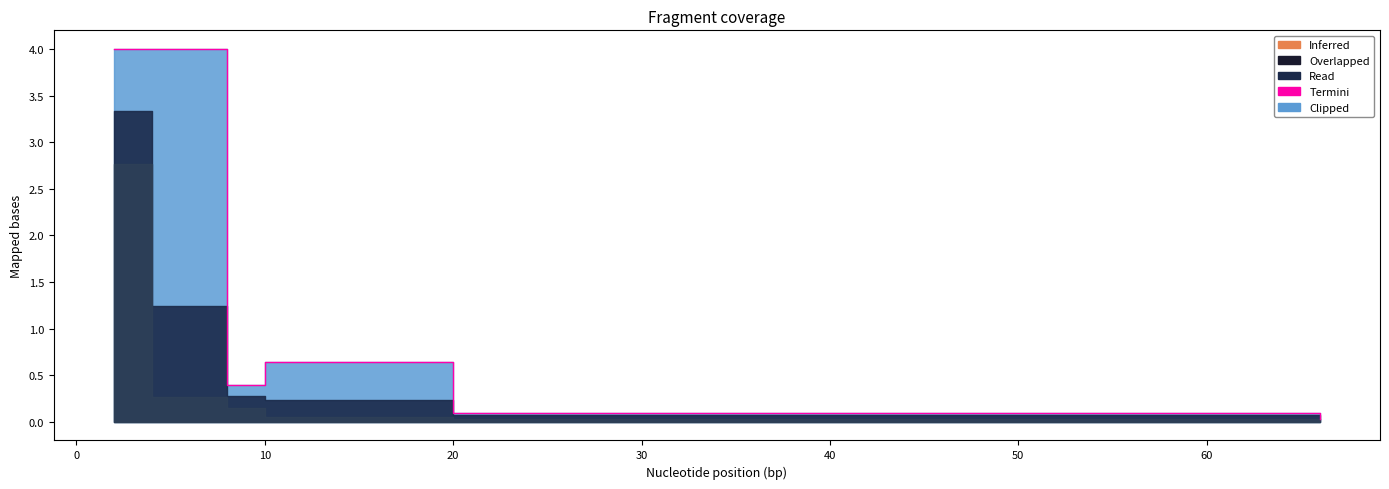

What is the value of the 4th point from the left?

0.4